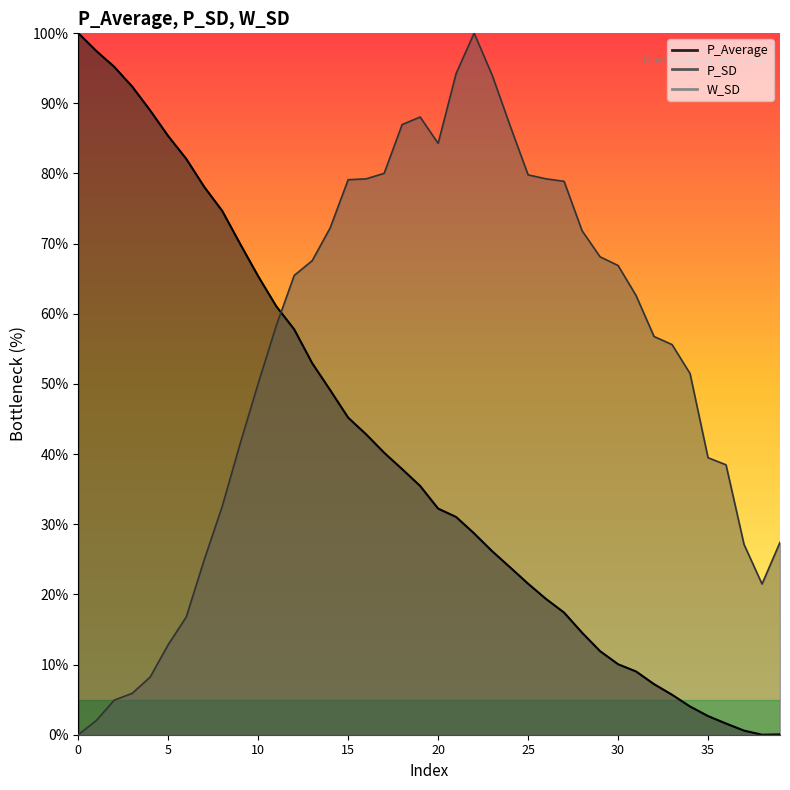

What is the spread (max minus min) of values at 13?

14.6